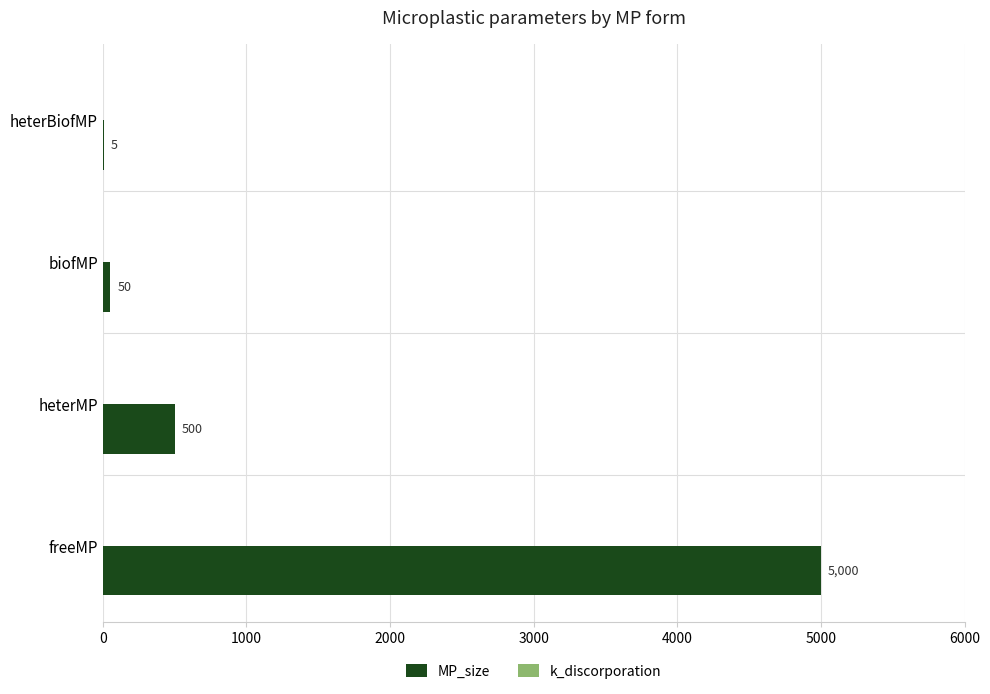

What is the change in value from biofMP to heterBiofMP?

-45